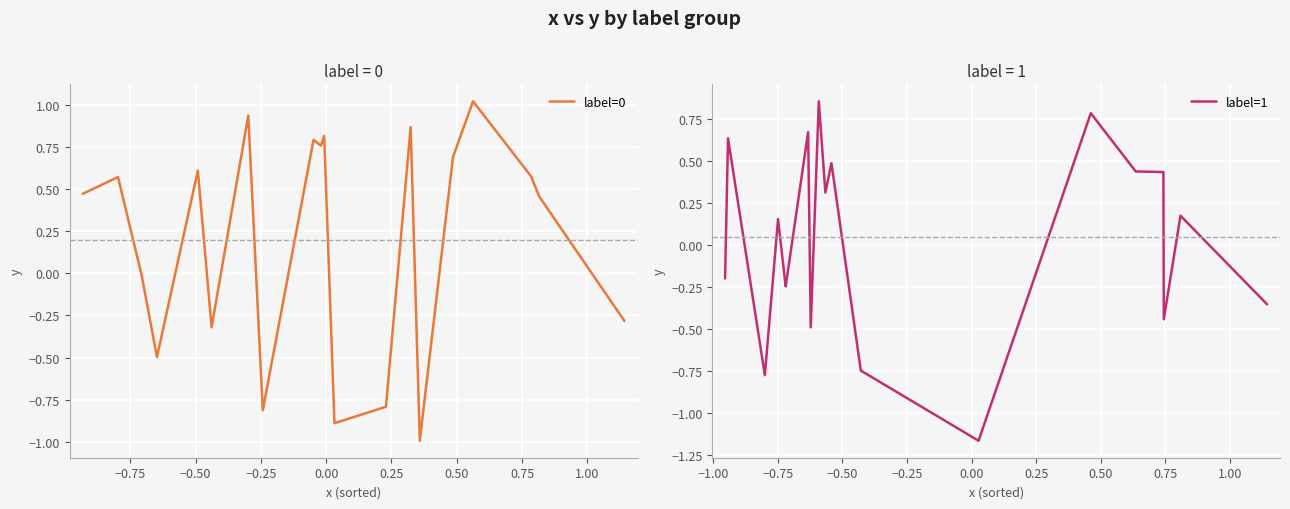

What is the maximum value for label=0?

1.0